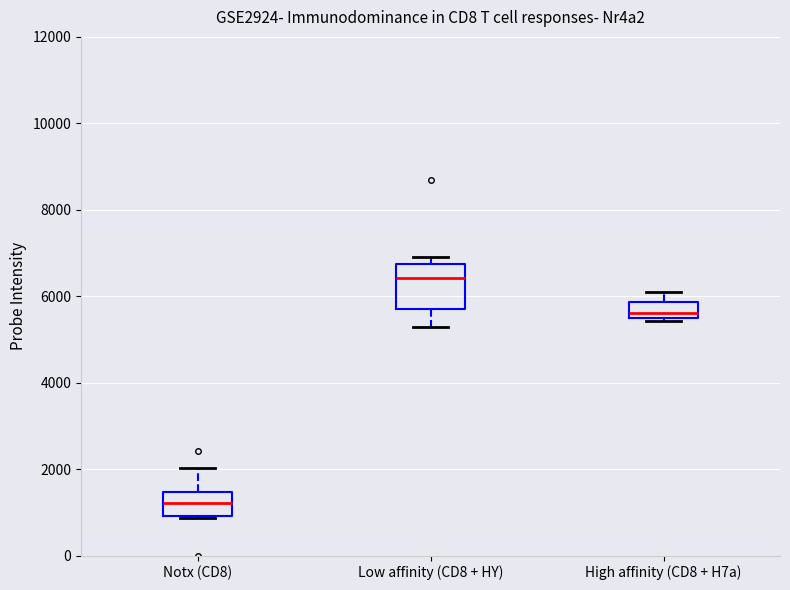

Reading left to right, transcribe this box plot: for each box, give where its median line is, the range the box spans, and where its two whiskers end, as read against the y-axis. The values are not printed on the chart, so give them approximately, as read against the axis.

Notx (CD8): median 1200, box 1000 to 1400, whiskers 800 to 2000
Low affinity (CD8 + HY): median 6400, box 5800 to 6800, whiskers 5200 to 7000
High affinity (CD8 + H7a): median 5600, box 5400 to 5800, whiskers 5400 (just below the box's lower edge) to 6200